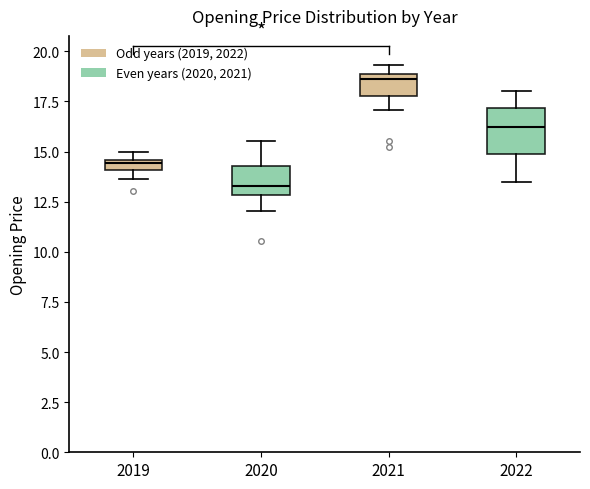

Comparing the boxes themselves (not the whiskers), which one is the tallest?

2022